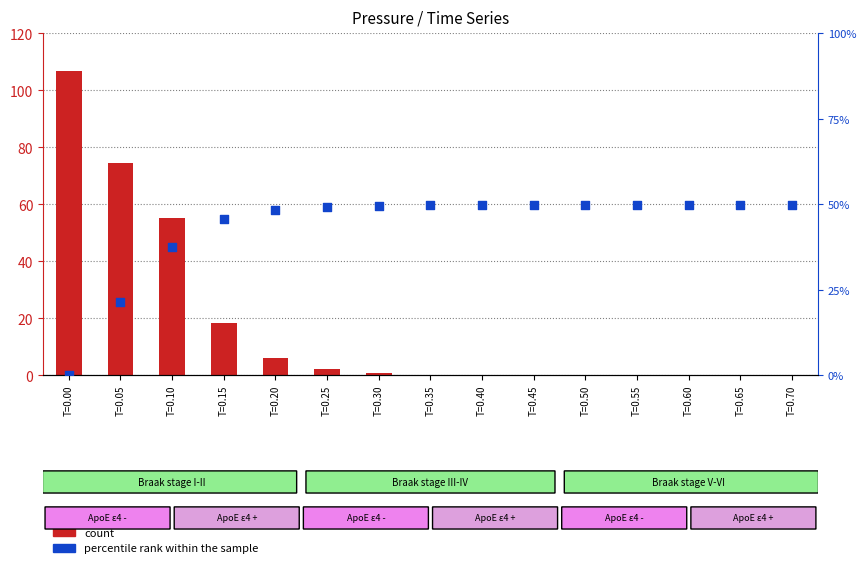

Which series contains the highest Y value?

count